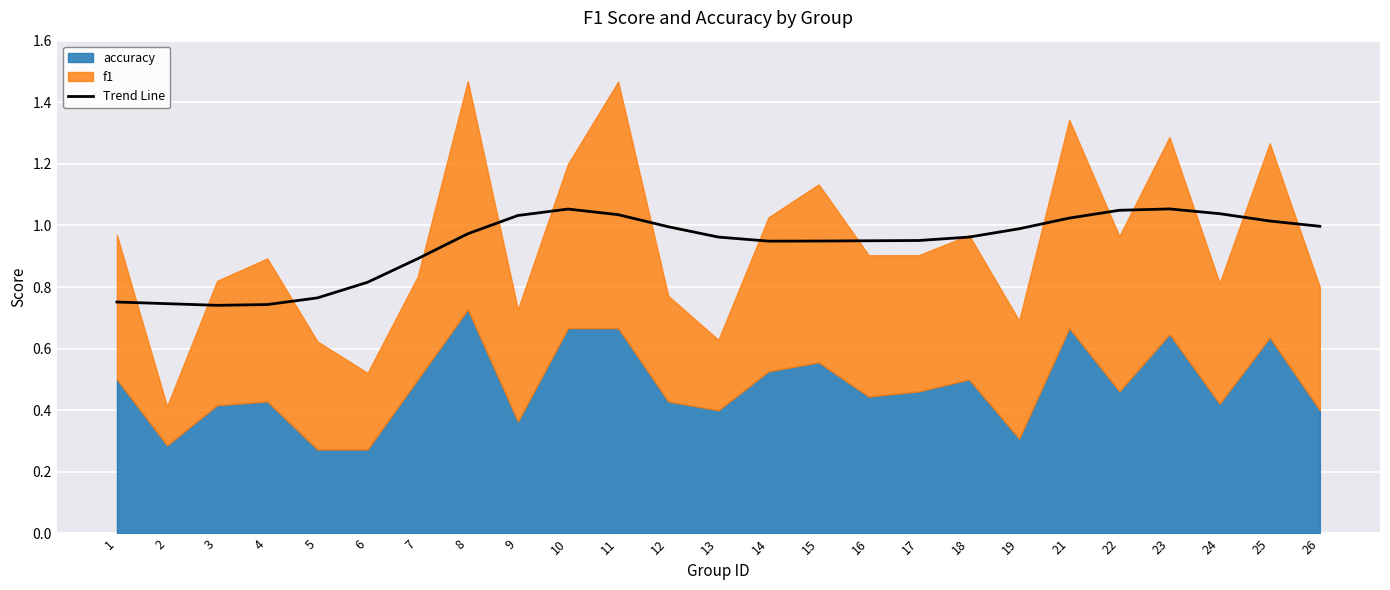

Reading left to right, transcribe all the data shown in this chart.

1=0.8	2=0.7	3=0.7	4=0.7	5=0.8	6=0.8	7=0.9	8=1.0	9=1.0	10=1.1	11=1.0	12=1.0	13=1.0	14=0.9	15=0.9	16=1.0	17=1.0	18=1.0	19=1.0	21=1.0	22=1.0	23=1.1	24=1.0	25=1.0	26=1.0